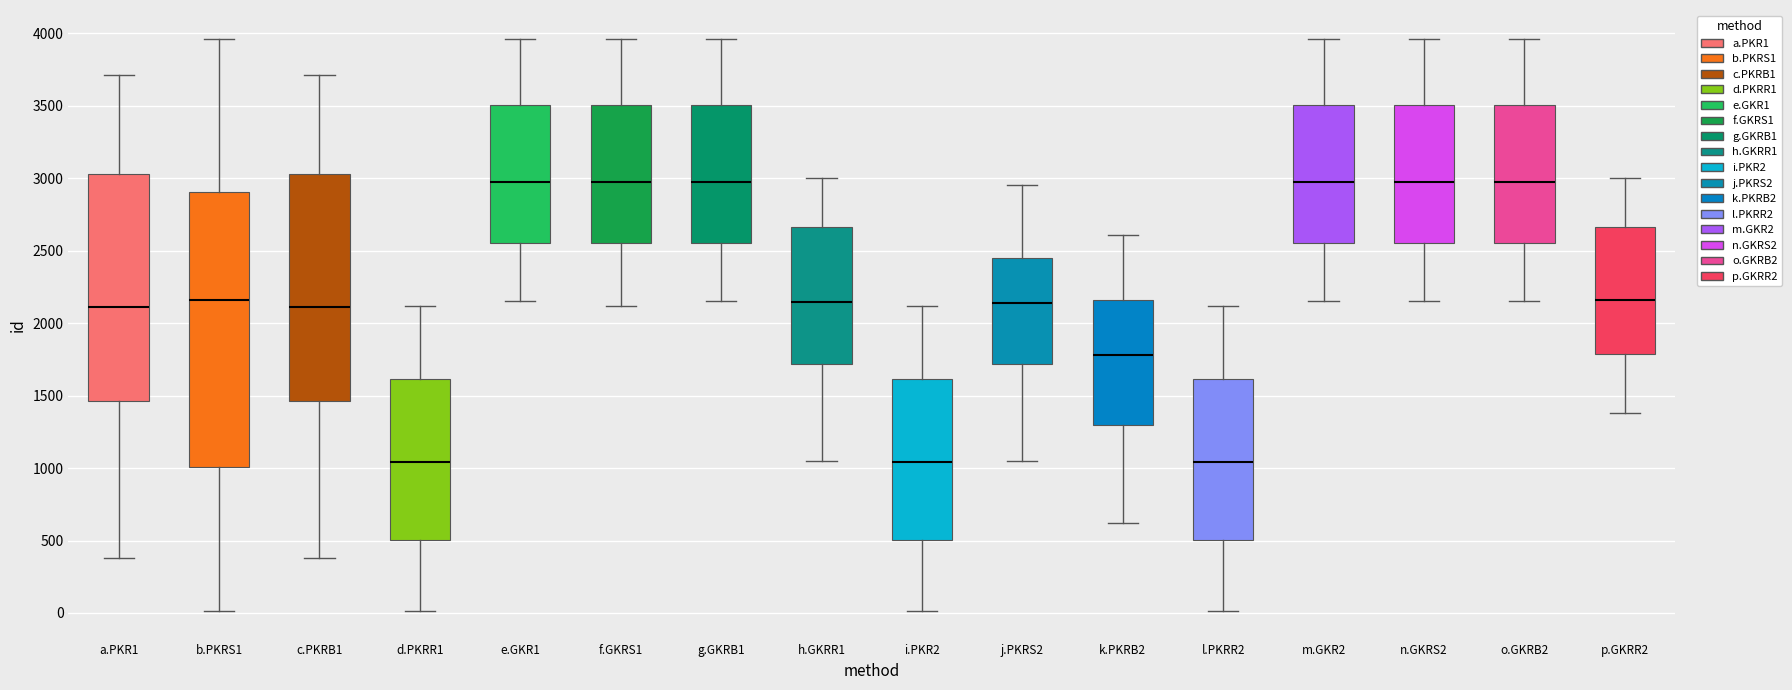

Reading left to right, read every box against the y-axis: the position of its median line, the range the box covers, and the ends of its whiskers. The values are not printed on the chart, so give them approximately, as read against the axis.

a.PKR1: median 2100, box 1450 to 3050, whiskers 400 to 3700
b.PKRS1: median 2150, box 1000 to 2900, whiskers 0 to 3950
c.PKRB1: median 2100, box 1450 to 3050, whiskers 400 to 3700
d.PKRR1: median 1050, box 500 to 1600, whiskers 0 to 2100
e.GKR1: median 2950, box 2550 to 3500, whiskers 2150 to 3950
f.GKRS1: median 2950, box 2550 to 3500, whiskers 2100 to 3950
g.GKRB1: median 2950, box 2550 to 3500, whiskers 2150 to 3950
h.GKRR1: median 2150, box 1700 to 2650, whiskers 1050 to 3000
i.PKR2: median 1050, box 500 to 1600, whiskers 0 to 2100
j.PKRS2: median 2150, box 1700 to 2450, whiskers 1050 to 2950
k.PKRB2: median 1800, box 1300 to 2150, whiskers 600 to 2600
l.PKRR2: median 1050, box 500 to 1600, whiskers 0 to 2100
m.GKR2: median 2950, box 2550 to 3500, whiskers 2150 to 3950
n.GKRS2: median 2950, box 2550 to 3500, whiskers 2150 to 3950
o.GKRB2: median 2950, box 2550 to 3500, whiskers 2150 to 3950
p.GKRR2: median 2150, box 1800 to 2650, whiskers 1400 to 3000